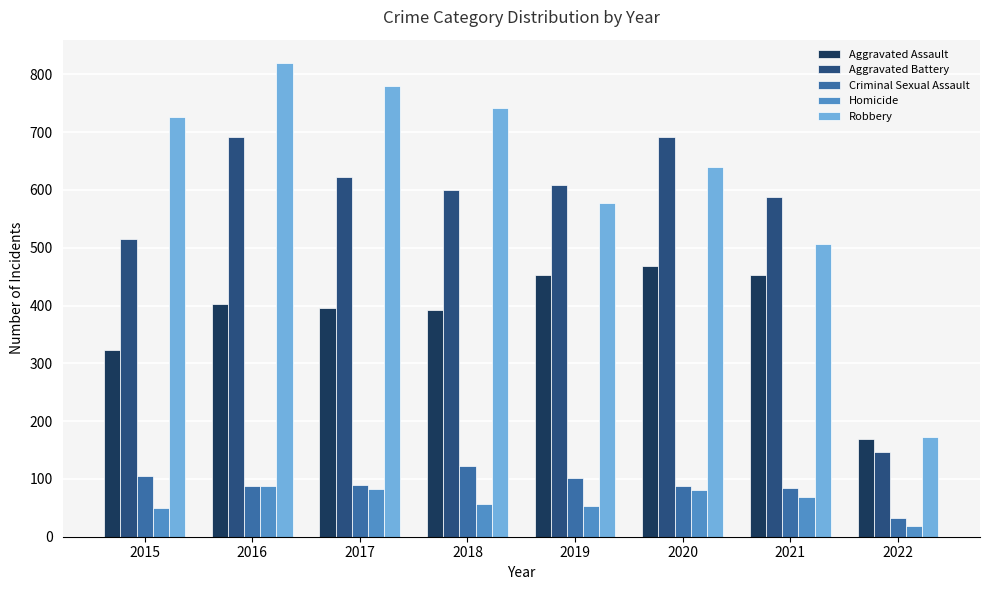

Which series has the widest spread of values?

Robbery